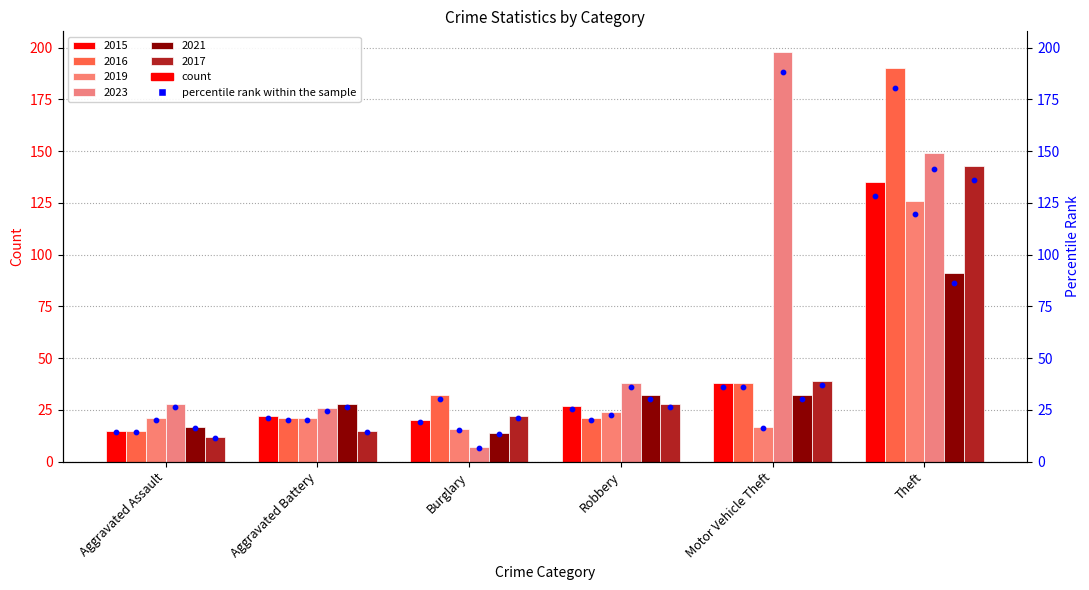

Which series contains the lowest Y value?

2023